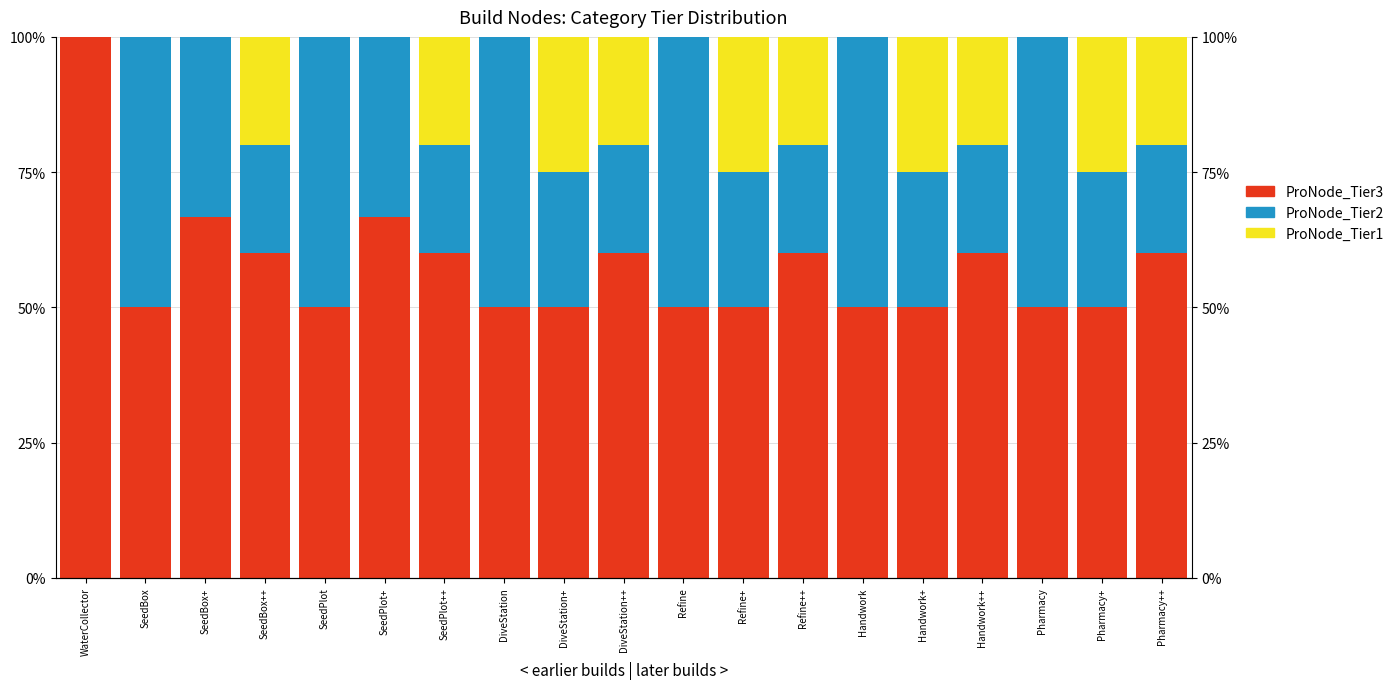

Rank the categories by ProNode_Tier1 value from highest to lowest.

DiveStation+, Refine+, Handwork+, Pharmacy+, SeedBox++, SeedPlot++, DiveStation++, Refine++, Handwork++, Pharmacy++, WaterCollector, SeedBox, SeedBox+, SeedPlot, SeedPlot+, DiveStation, Refine, Handwork, Pharmacy